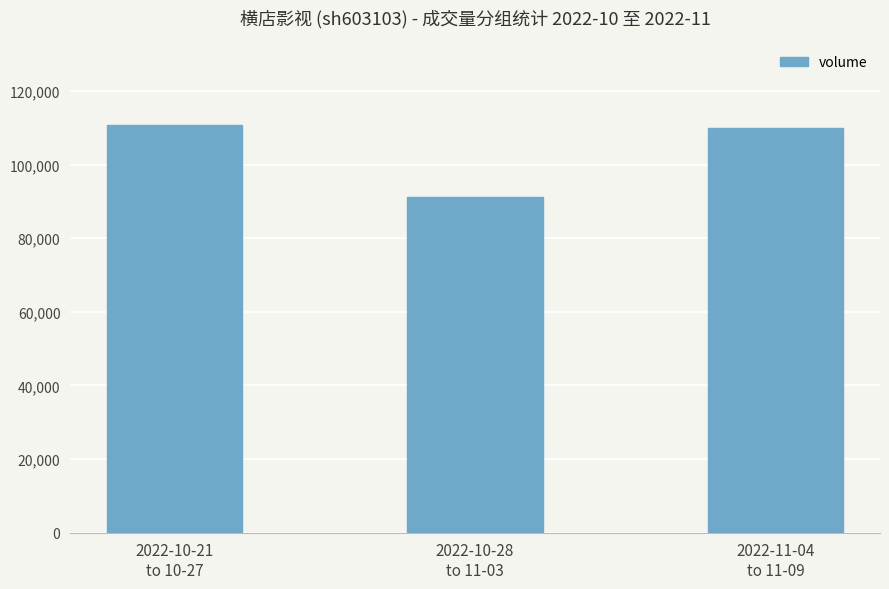

How many bars are there in total?

3